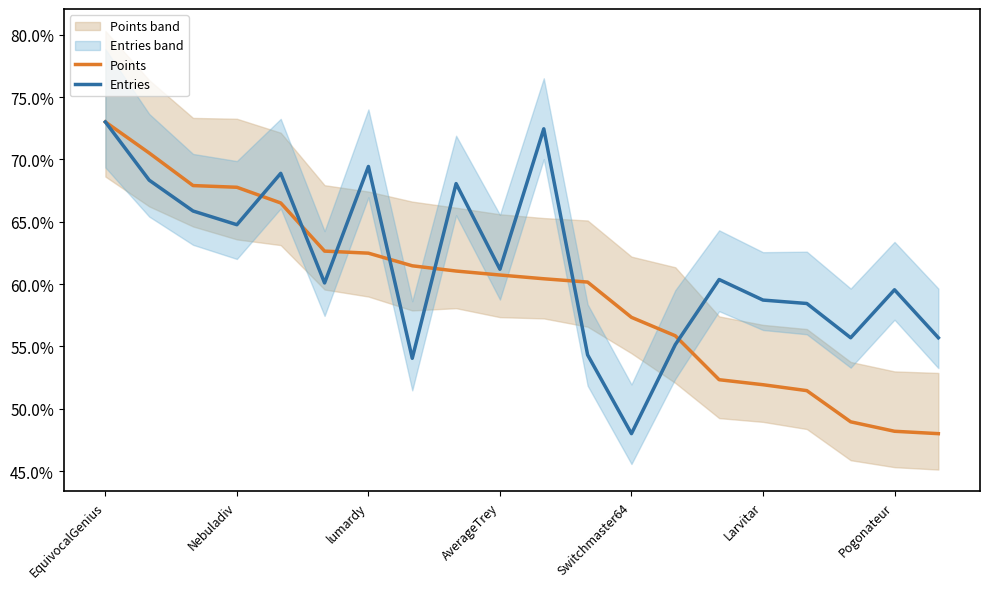

At how many categories does at least one series exceed 0?

20